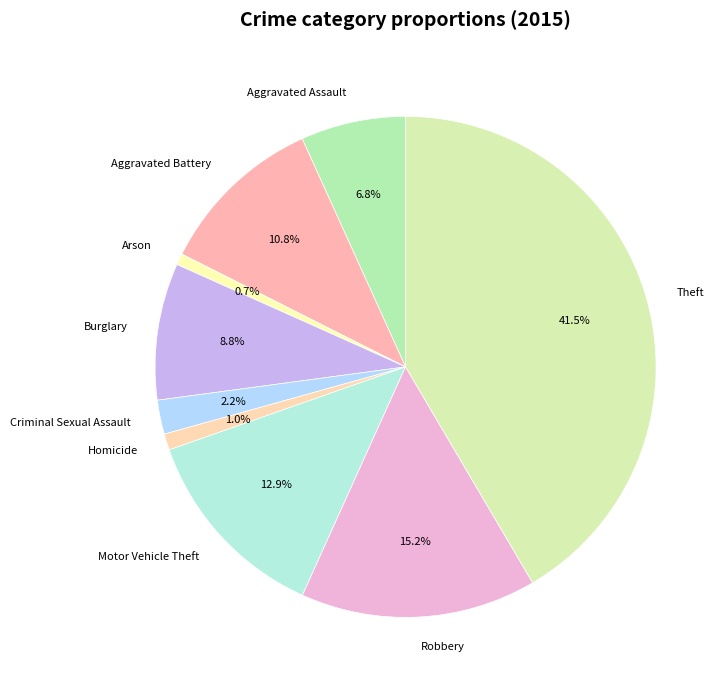

What percentage is NOT represented by Theft?

58.5%